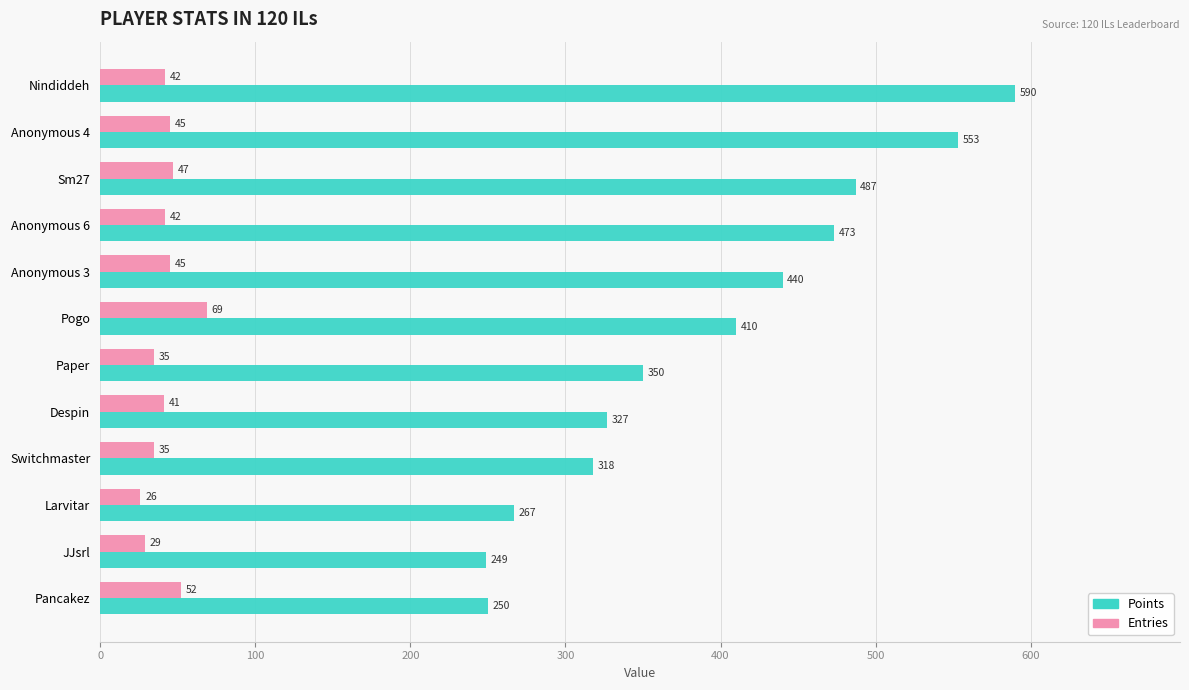

What is the minimum value for Points?

249